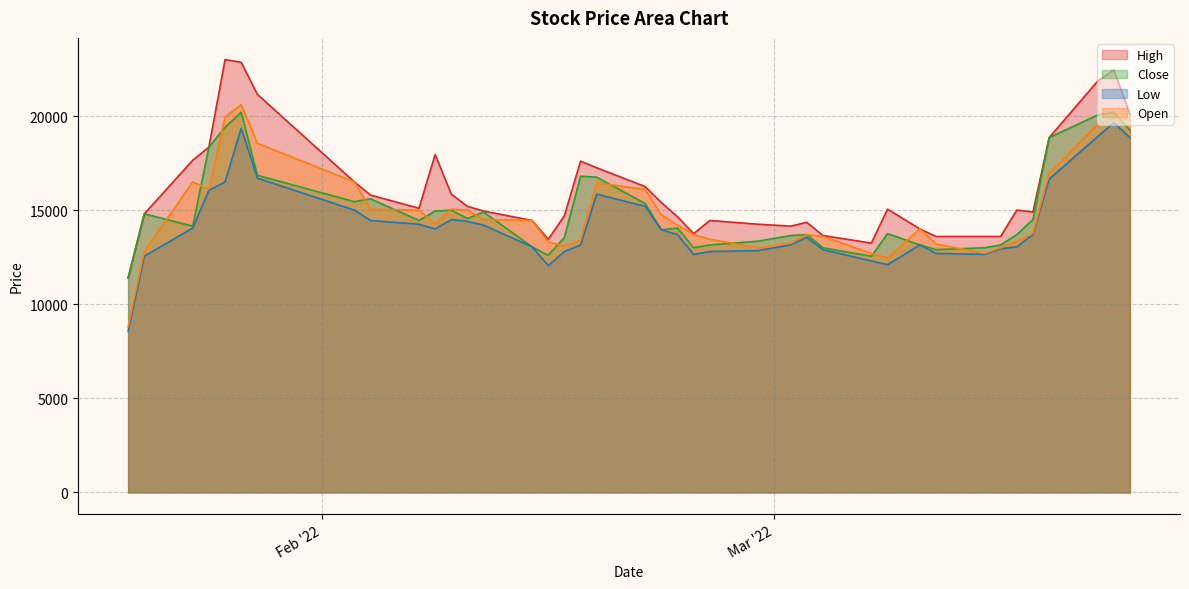

What is the label of the 28th point from the left?

2022-03-04